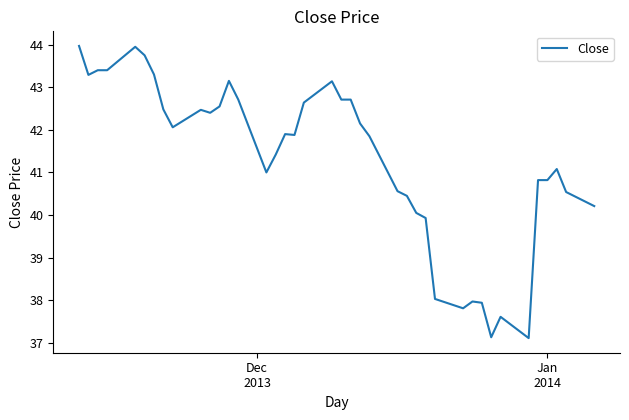

What is the minimum value shown in the chart?

37.1